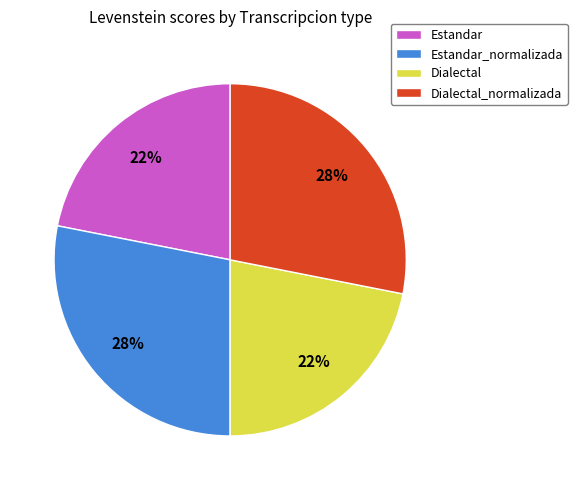

The Dialectal_normalizada slice represents 37% of the pie. True or false?

False